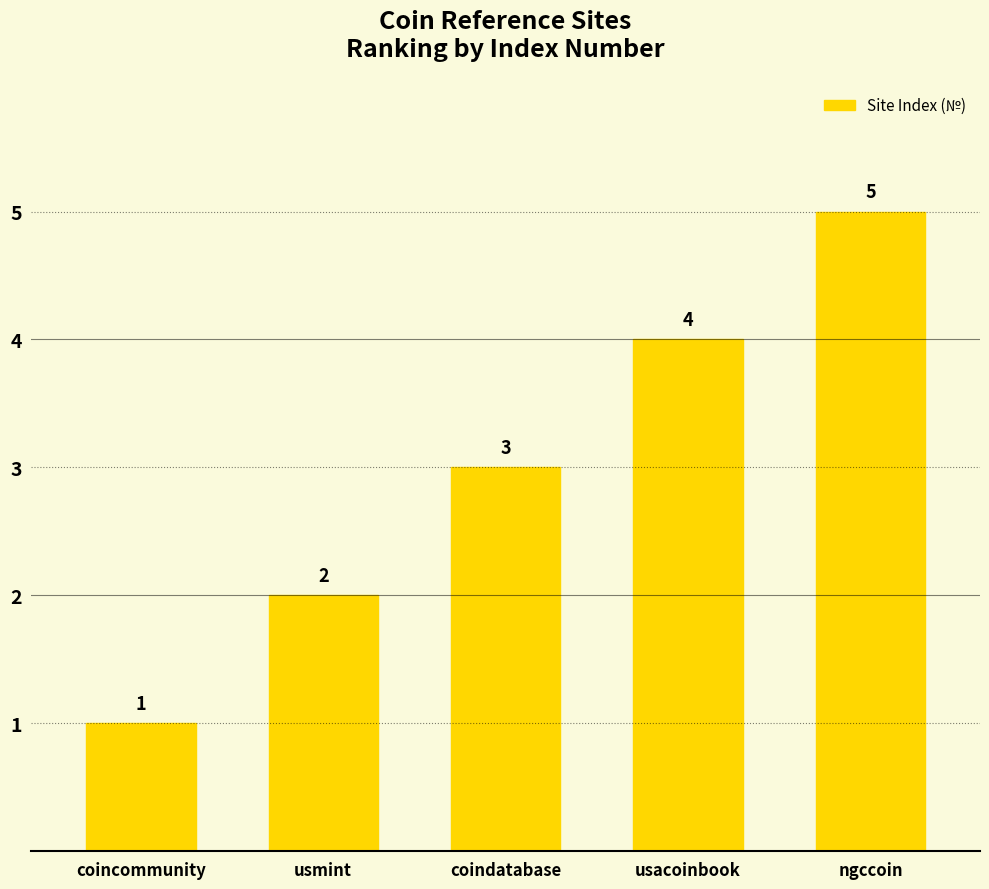

How many series are shown in this chart?

1